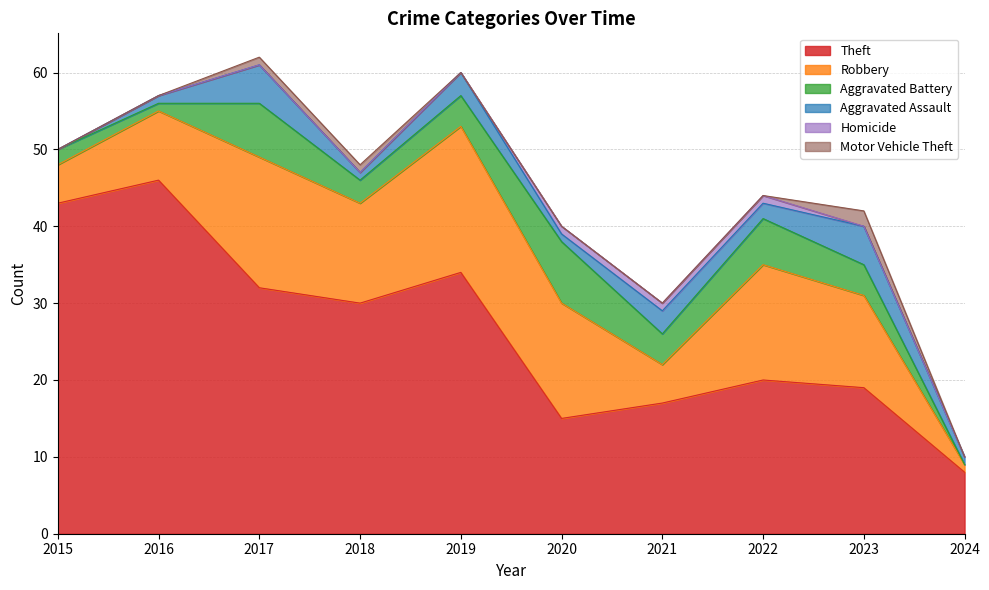

Which category has the highest value in the Homicide series?

2020